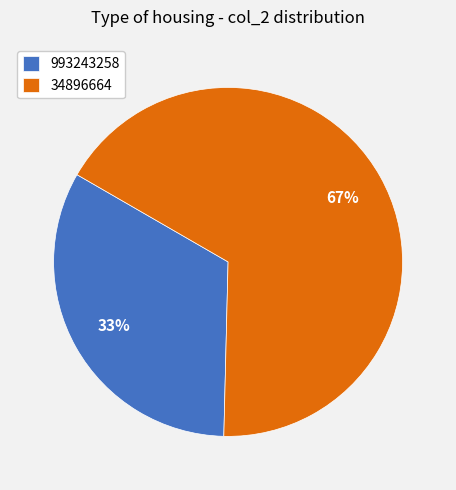

Which has a higher value, 34896664 or 993243258?

34896664